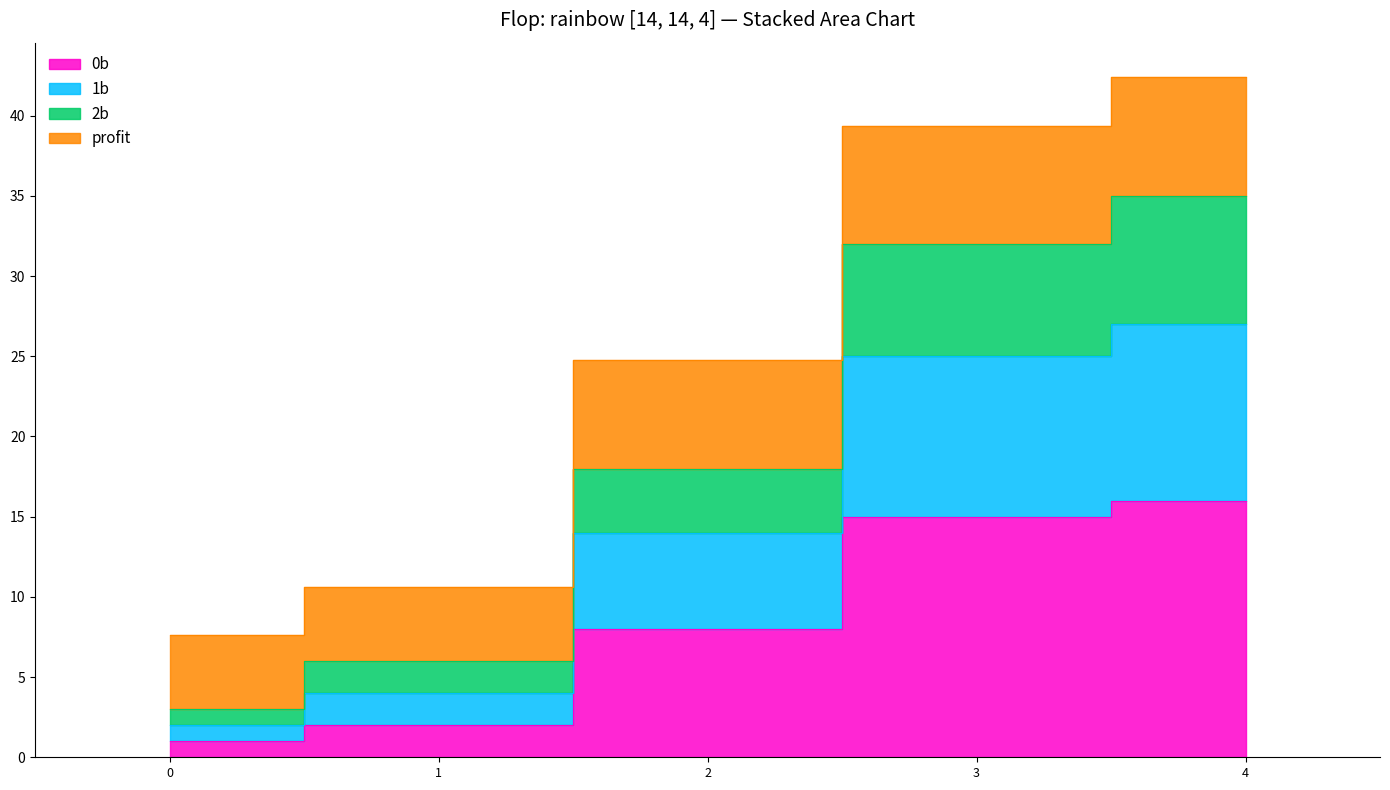

At which label is 2b closest to 19?

2